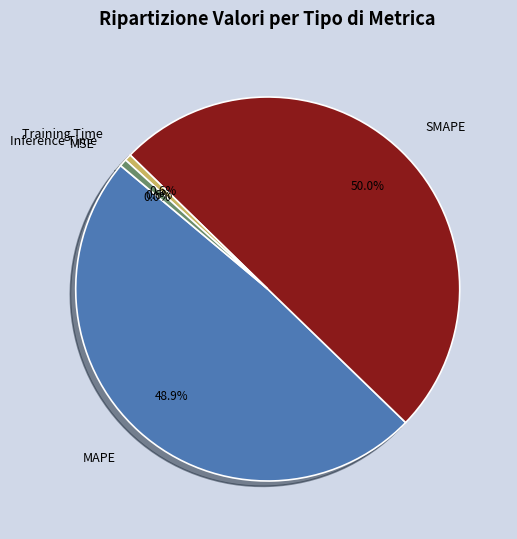

Is Inference Time the majority of the pie?

No